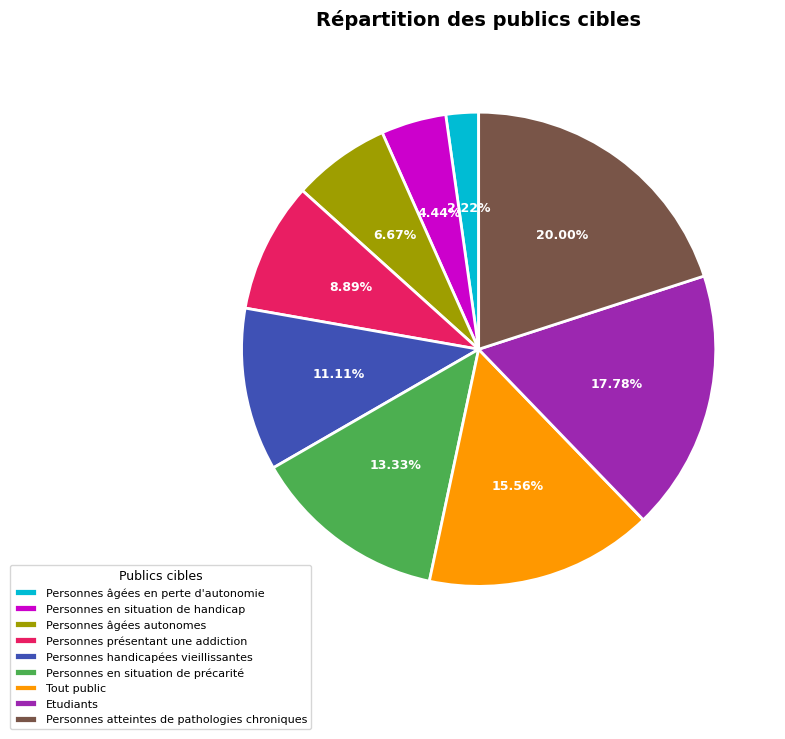

Does Personnes âgées autonomes represent more than half of the total?

No